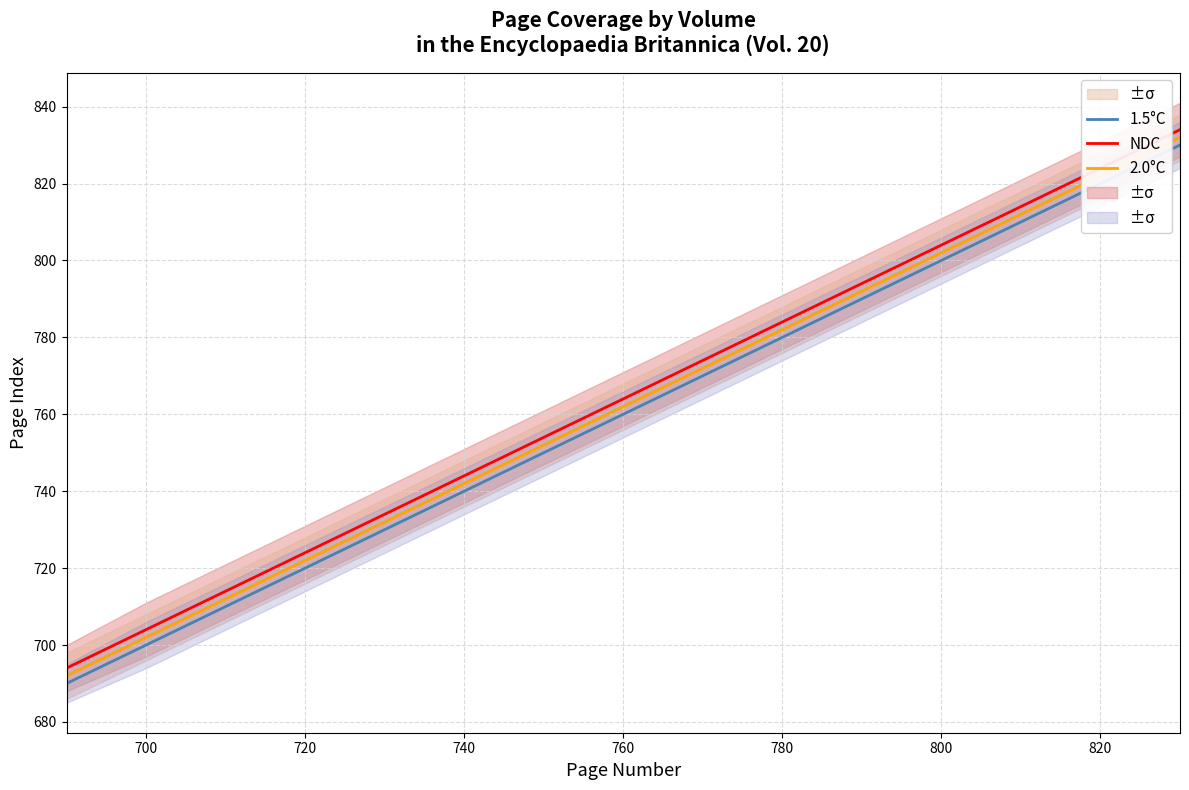

What is the approximate value of NDC at 800, to the nearest 10?

800